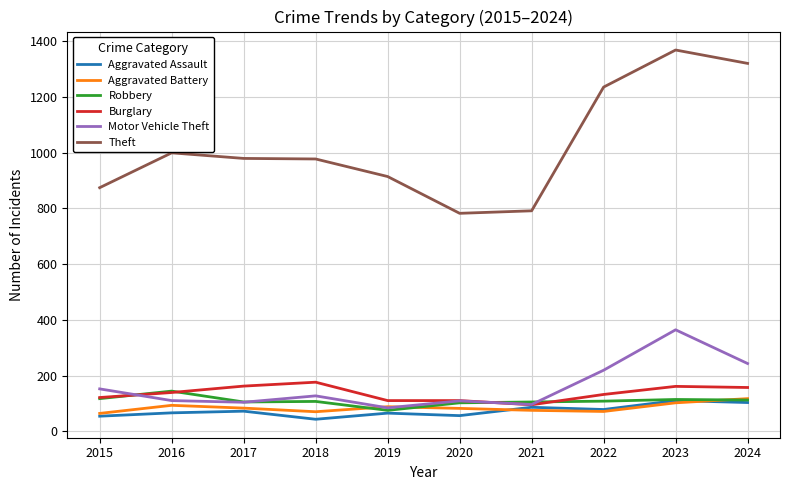

What value does the Aggravated Assault series have at 2020?

56